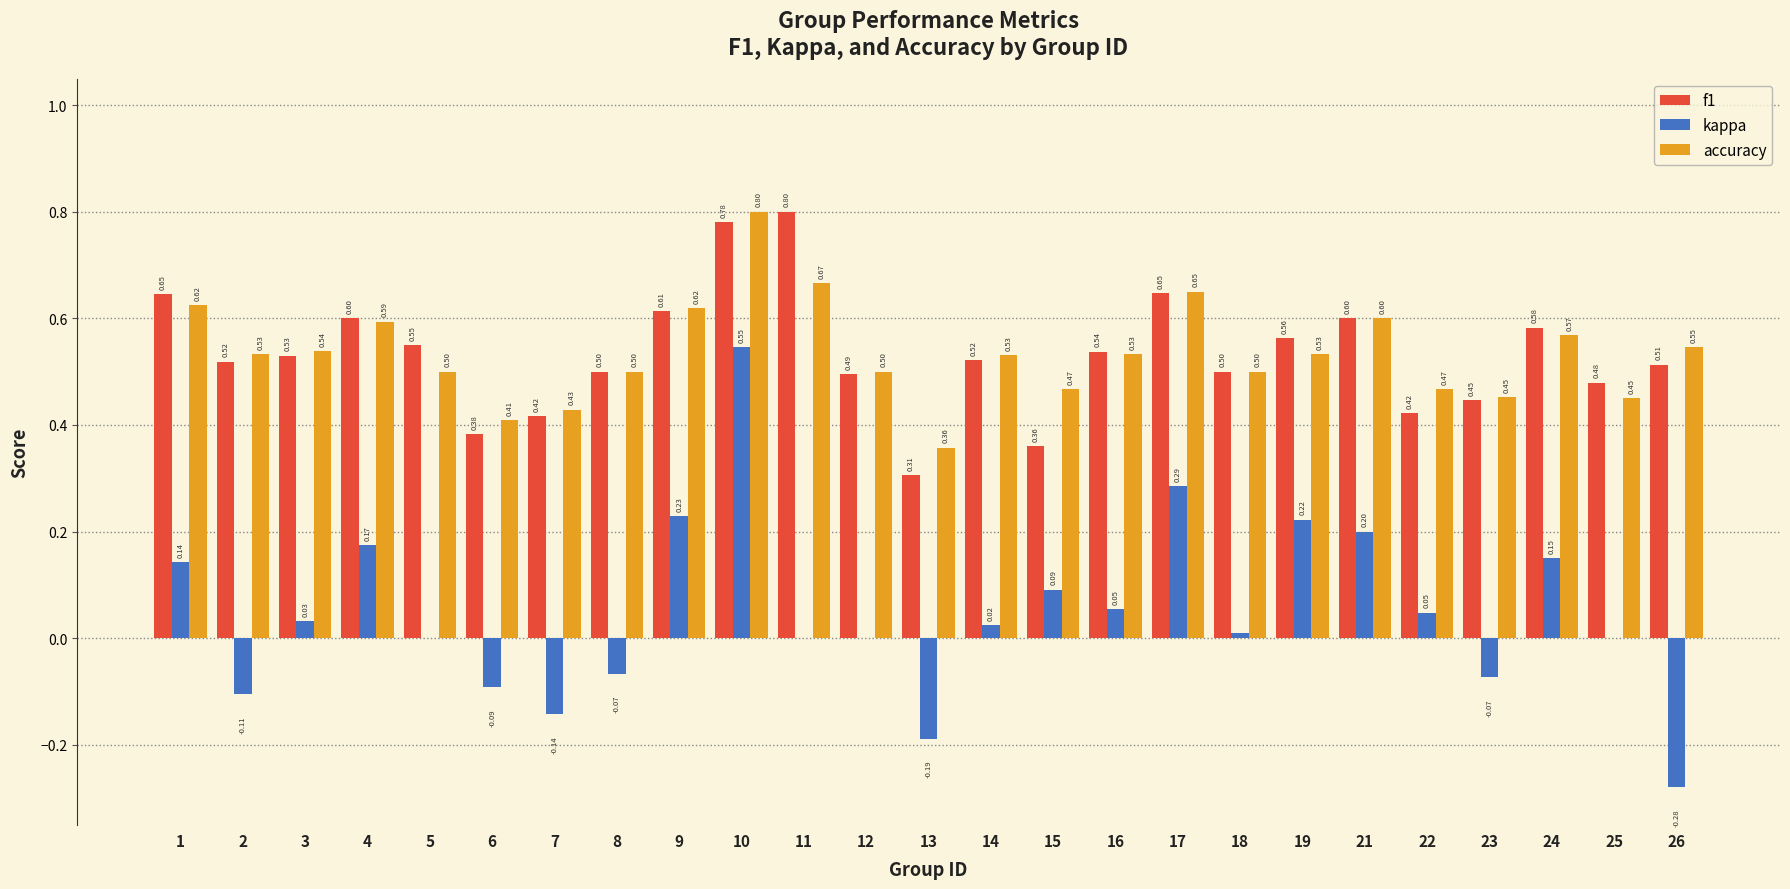

Which series has the largest range (max minus min)?

kappa